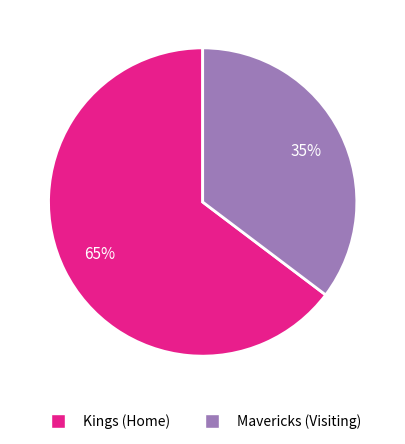

Is the sum of Kings (Home) and Mavericks (Visiting) greater than half?

Yes